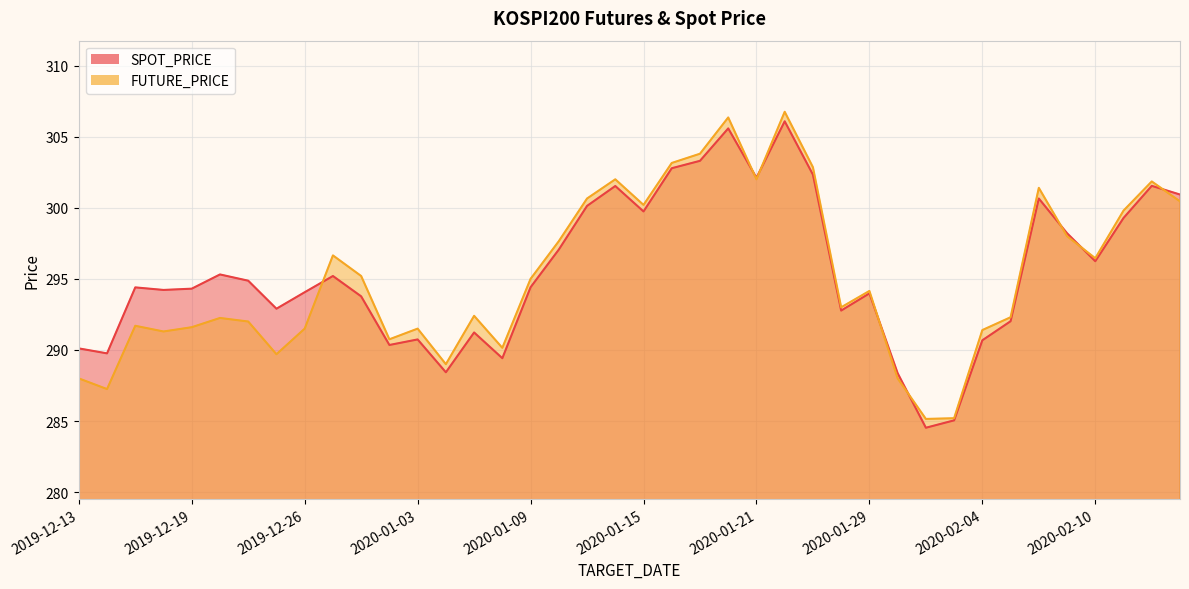

True or false: FUTURE_PRICE and SPOT_PRICE intersect in this chart.

True